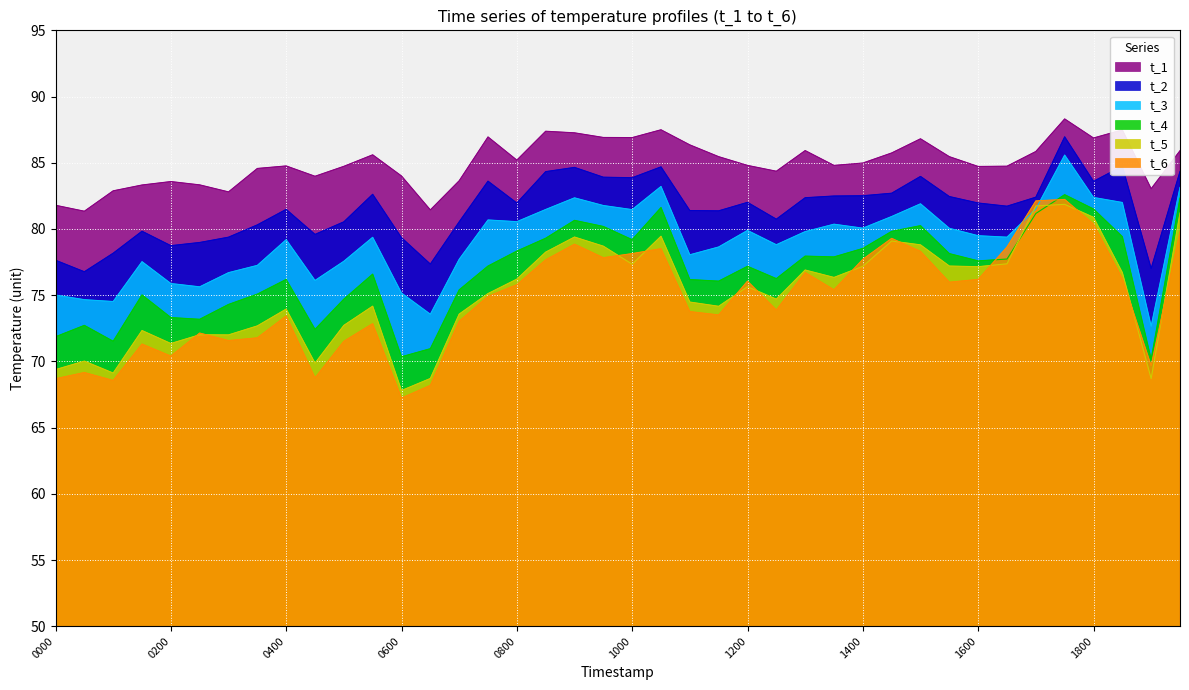

What is the difference between the highest and lowest values at 1800?

6.5